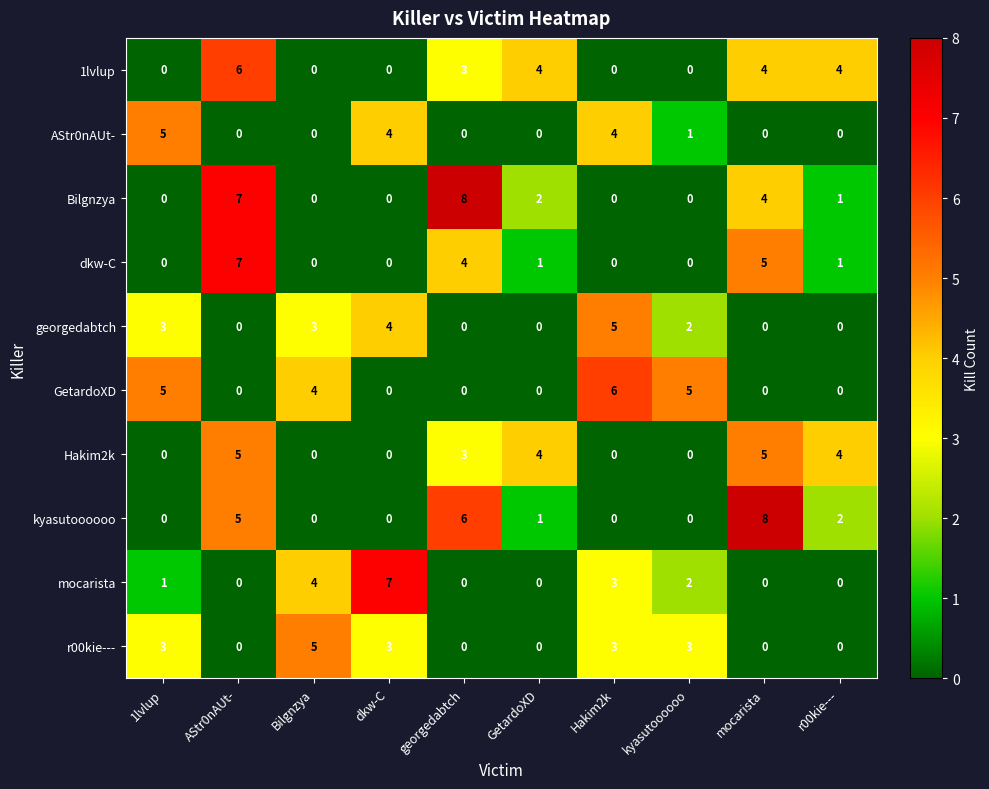

Between georgedabtch and kyasutoooooo, which series saw the biggest shift?

Bilgnzya